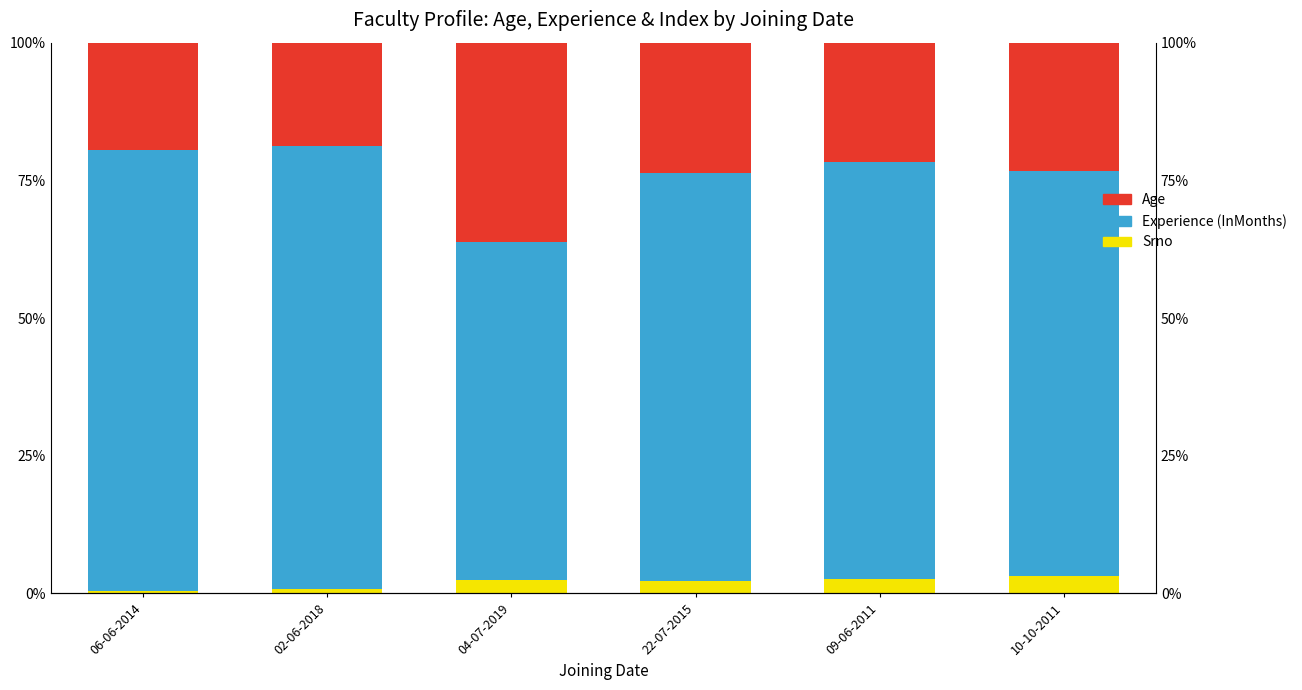

Rank the series by their maximum value, from lowest to highest.

Srno, Age, Experience (InMonths)